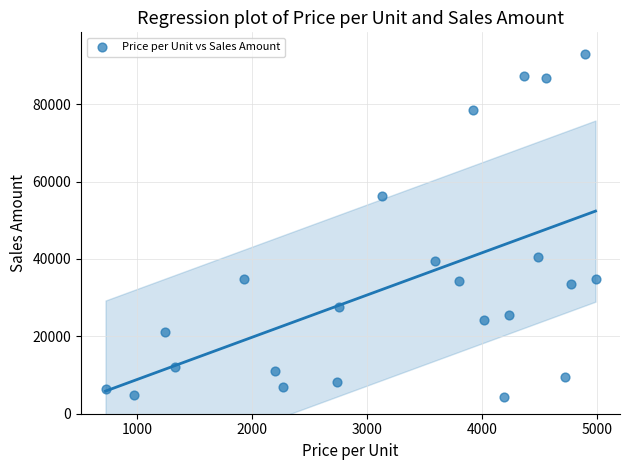

What is the range of Y values (max minus min)?

88837.5